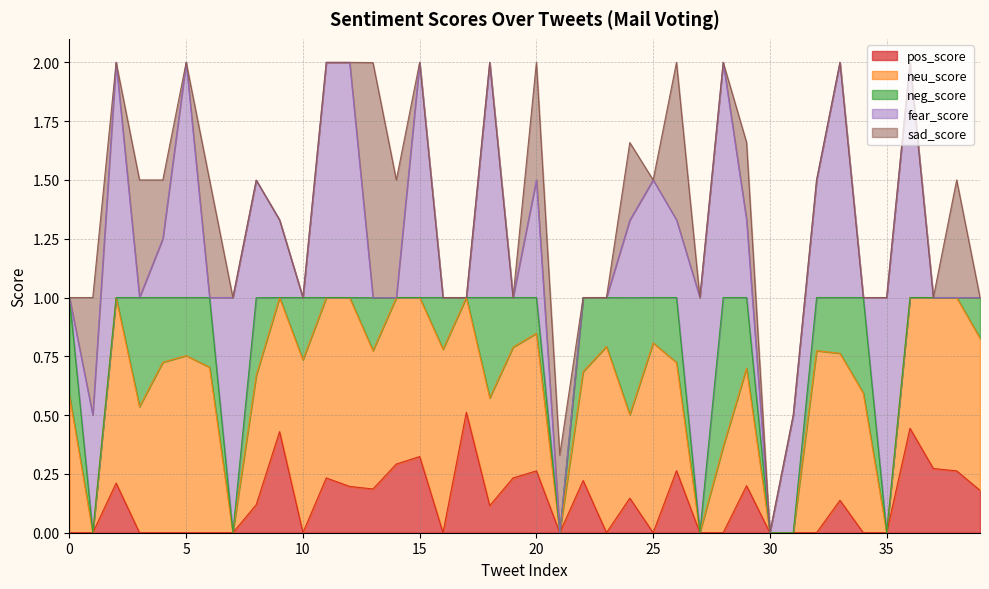

At which category is the sum across all series the highest?

2